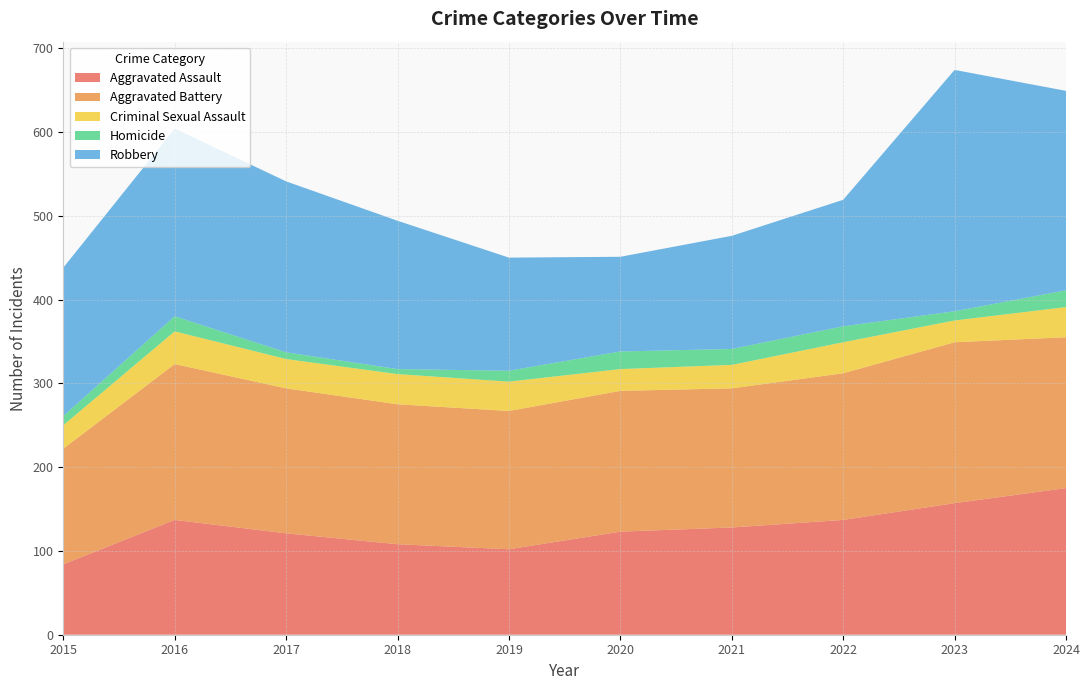

Reading left to right, what are all the values shown in this chart?

Aggravated Assault: 2015=84	2016=137	2017=121	2018=108	2019=102	2020=123	2021=128	2022=137	2023=157	2024=175
Aggravated Battery: 2015=138	2016=186	2017=173	2018=167	2019=165	2020=168	2021=166	2022=175	2023=192	2024=180
Criminal Sexual Assault: 2015=28	2016=39	2017=35	2018=36	2019=35	2020=26	2021=28	2022=37	2023=26	2024=36
Homicide: 2015=11	2016=18	2017=8	2018=6	2019=13	2020=21	2021=19	2022=19	2023=11	2024=20
Robbery: 2015=177	2016=224	2017=204	2018=177	2019=135	2020=113	2021=135	2022=151	2023=288	2024=238